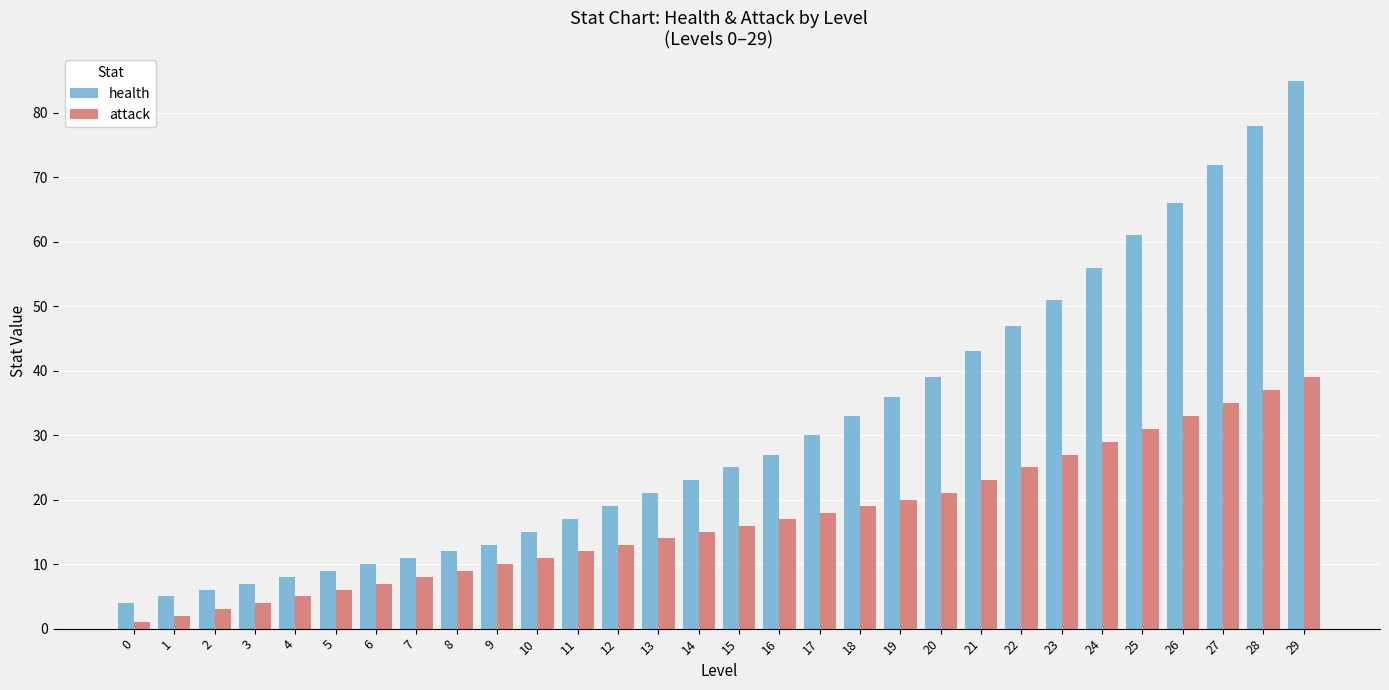

How many distinct data groups are displayed?

2